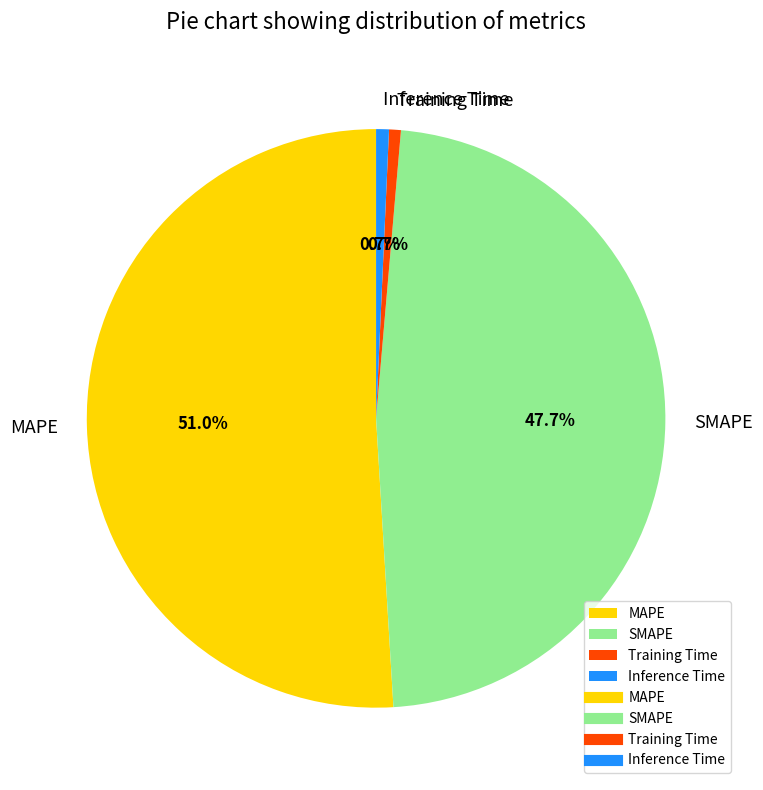

Which category has the biggest portion of the pie?

MAPE